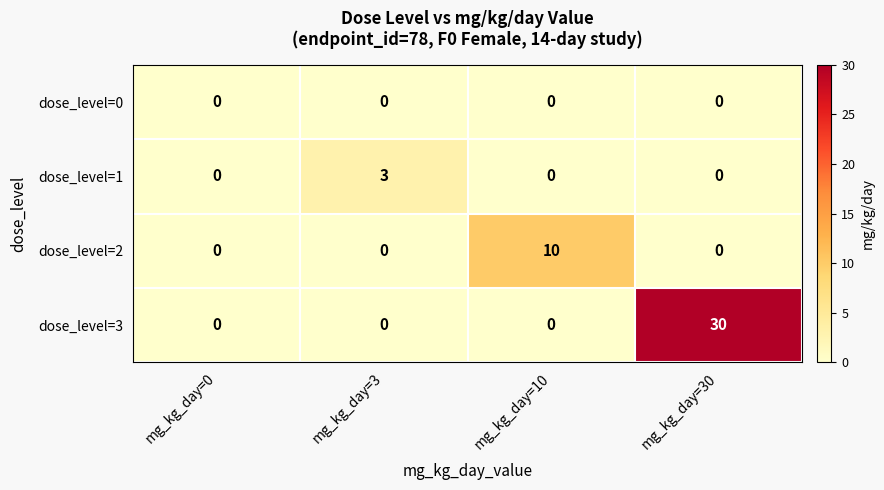

How many dose_level=3 values are between 0 and 30?

4